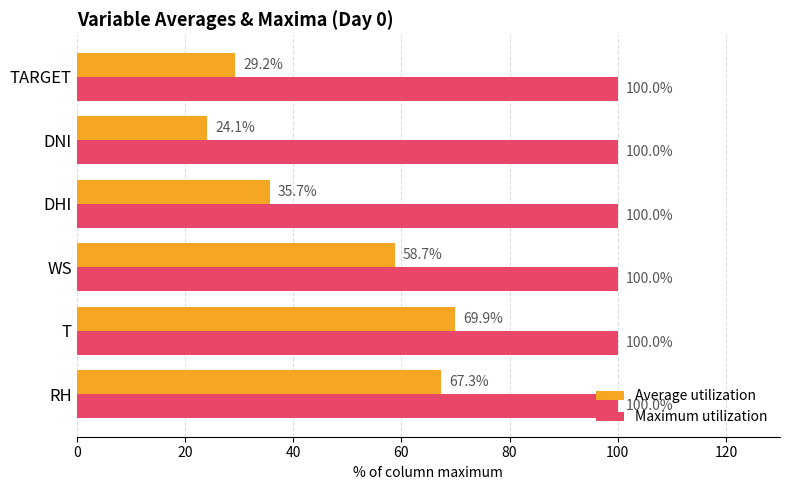

What is the difference between the highest and lowest values at T?

30.1